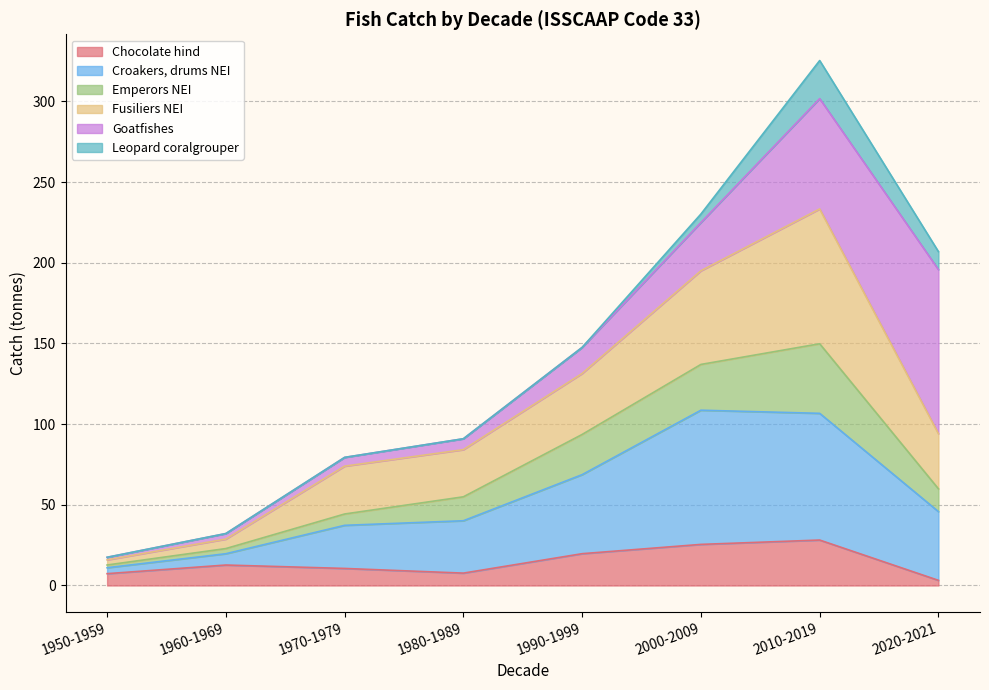

In Fusiliers NEI, how many points are higher than both neighbors (excluding endpoints)?

1